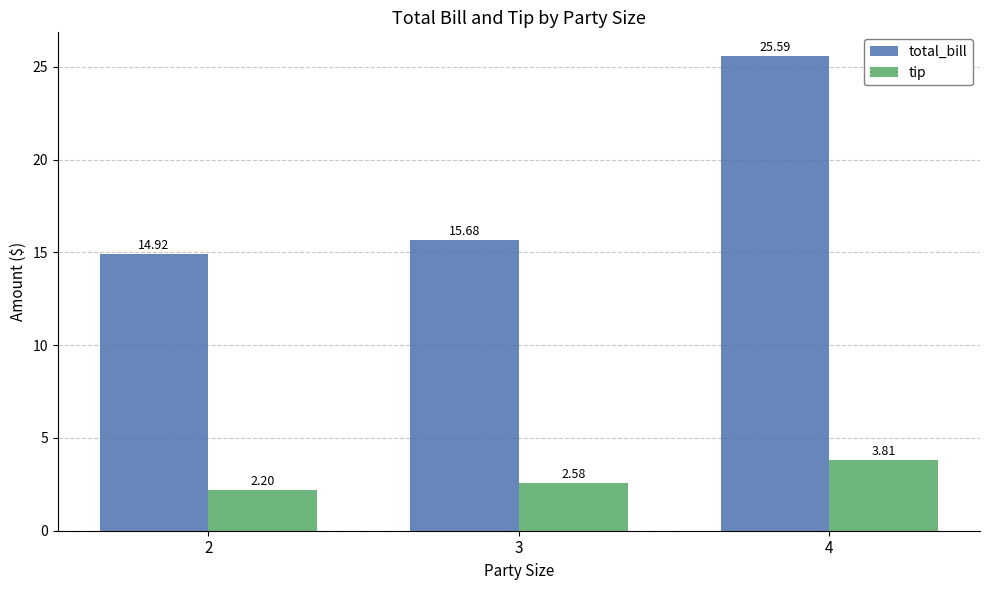

List the series in order of their overall mean, highest first.

total_bill, tip